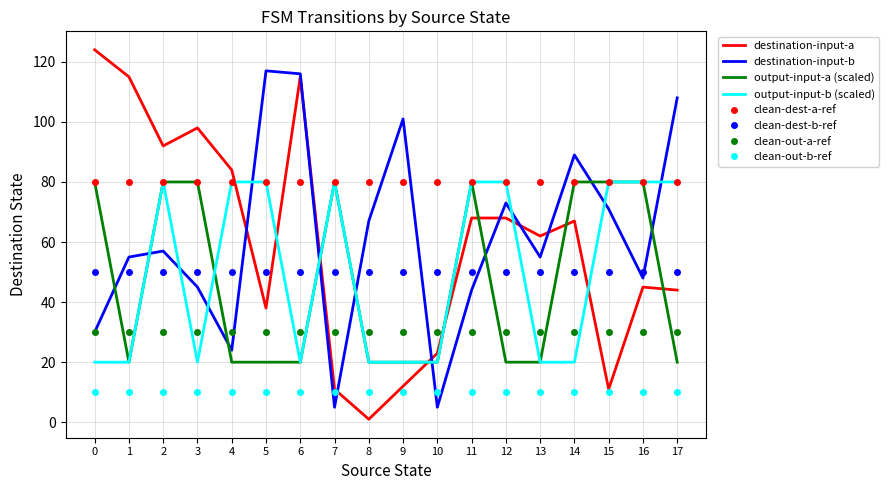

What is the highest value of the clean-dest-b-ref series?

50